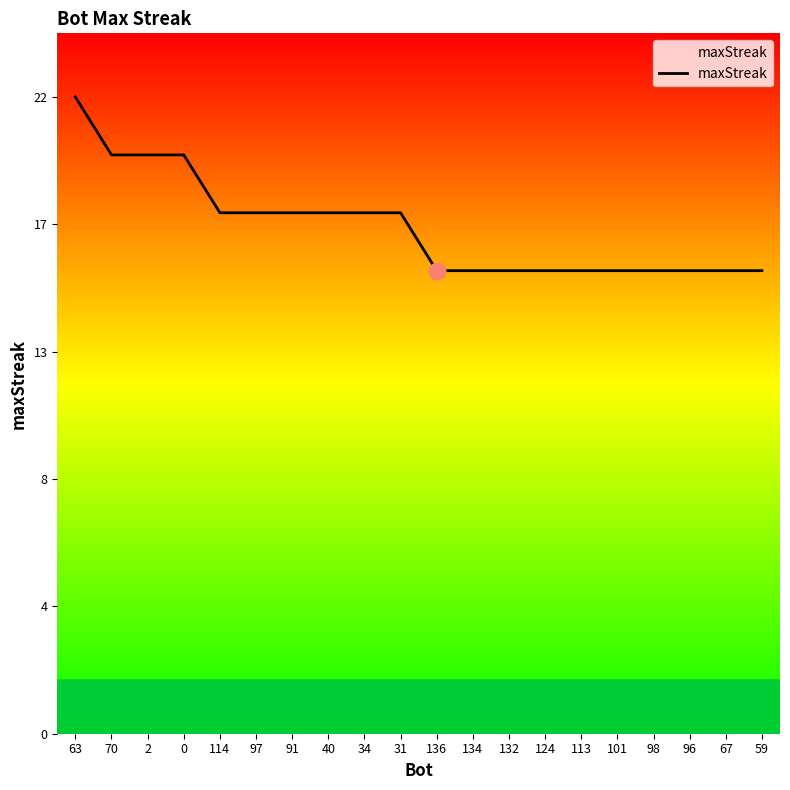

What is the sum of the values at 63 and 70?

42